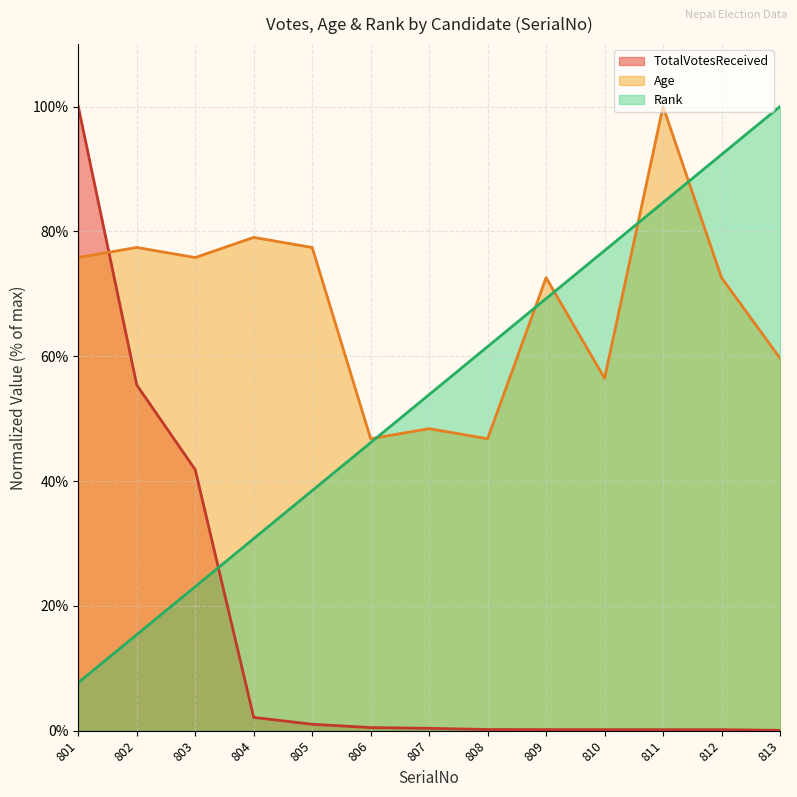

Reading right to left, what are all the values shown in this chart?

TotalVotesReceived: 813=0.1	812=0.2	811=0.2	810=0.2	809=0.2	808=0.2	807=0.4	806=0.5	805=1.0	804=2.1	803=41.8	802=55.4	801=100.0
Age: 813=59.7	812=72.6	811=100.0	810=56.5	809=72.6	808=46.8	807=48.4	806=46.8	805=77.4	804=79.0	803=75.8	802=77.4	801=75.8
Rank: 813=100.0	812=92.3	811=84.6	810=76.9	809=69.2	808=61.5	807=53.8	806=46.2	805=38.5	804=30.8	803=23.1	802=15.4	801=7.7